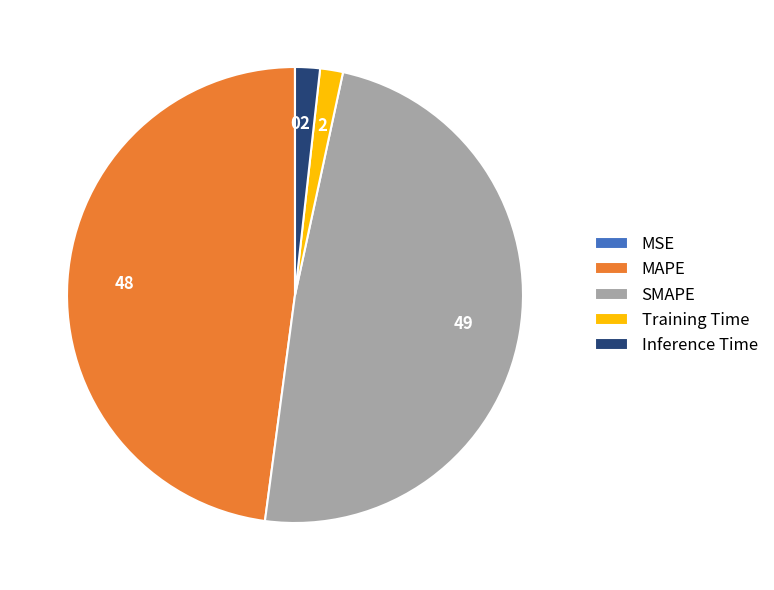

What is the largest slice in the pie chart?

SMAPE